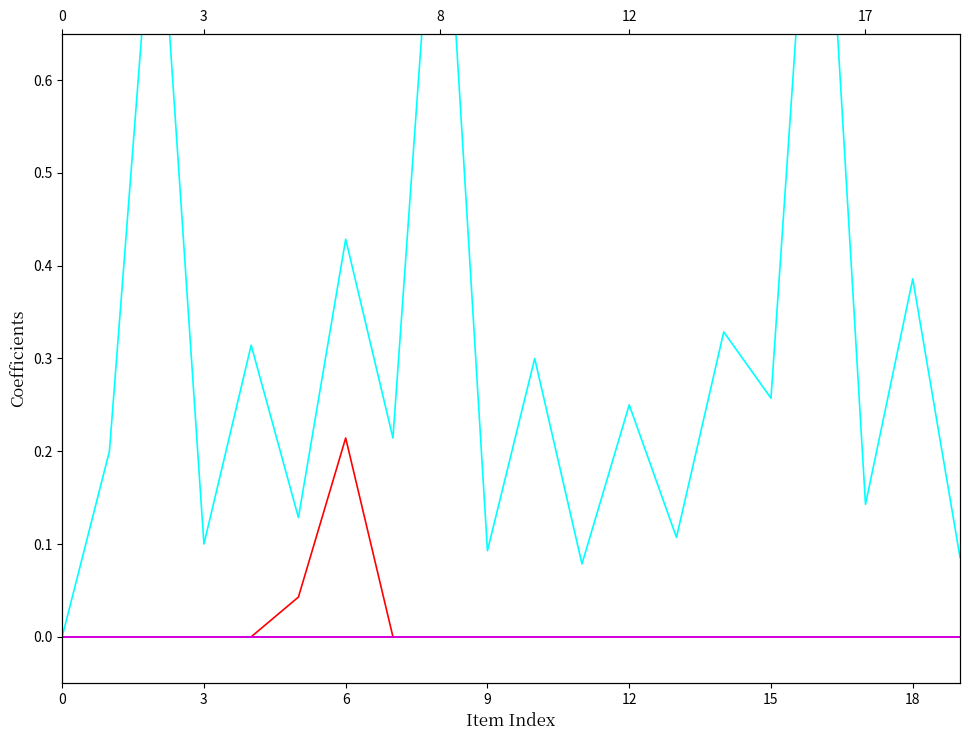

How many series are shown in this chart?

6